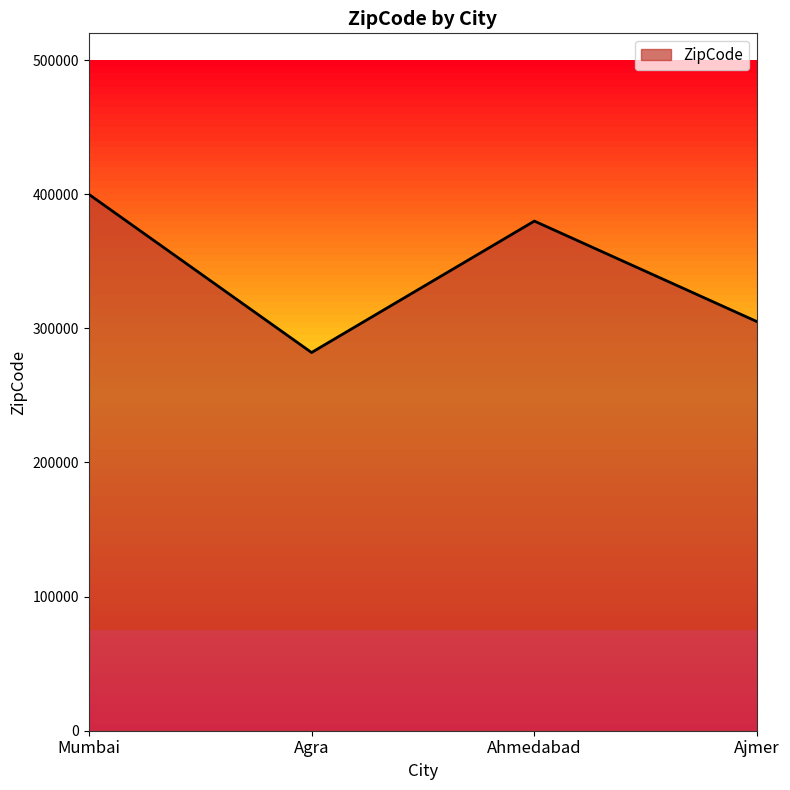

Reading right to left, transcribe all the data shown in this chart.

305001	380001	282001	400001